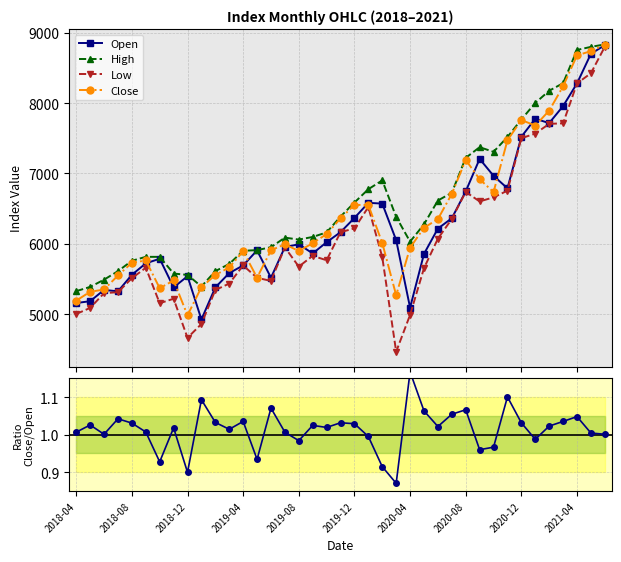

True or false: Open and Low cross at least once.

False